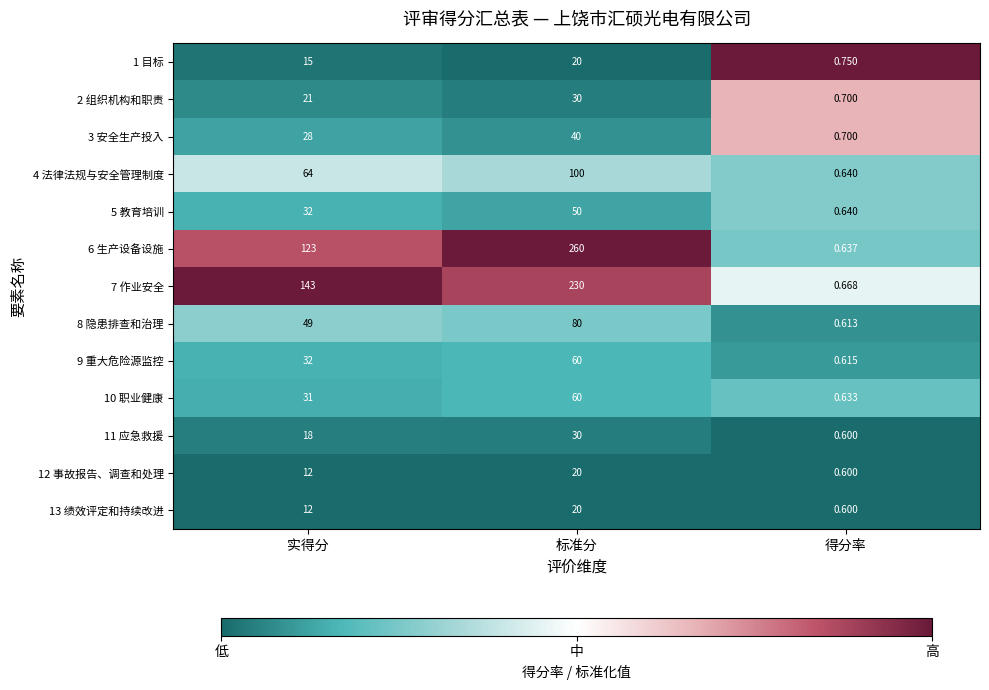

Between 标准分 and 得分率, which series saw the biggest shift?

6 生产设备设施